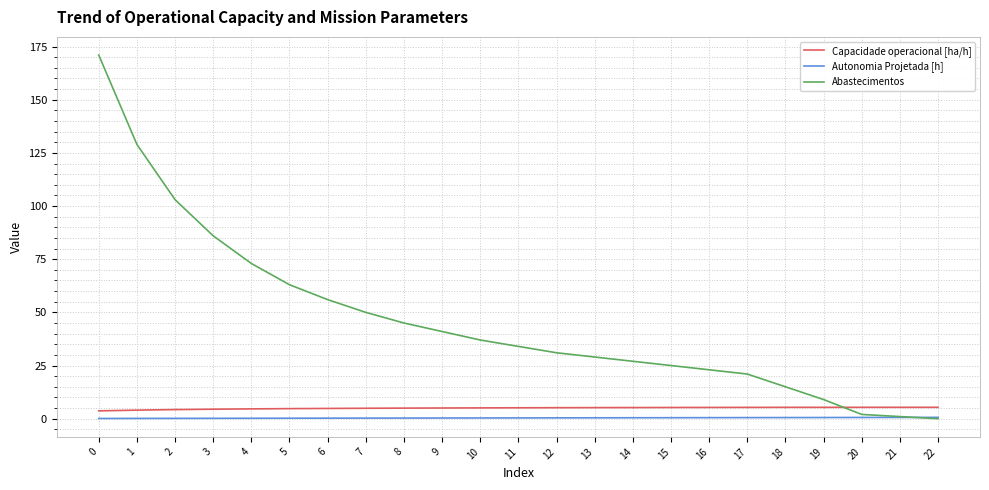

How many lines are shown in the chart?

3